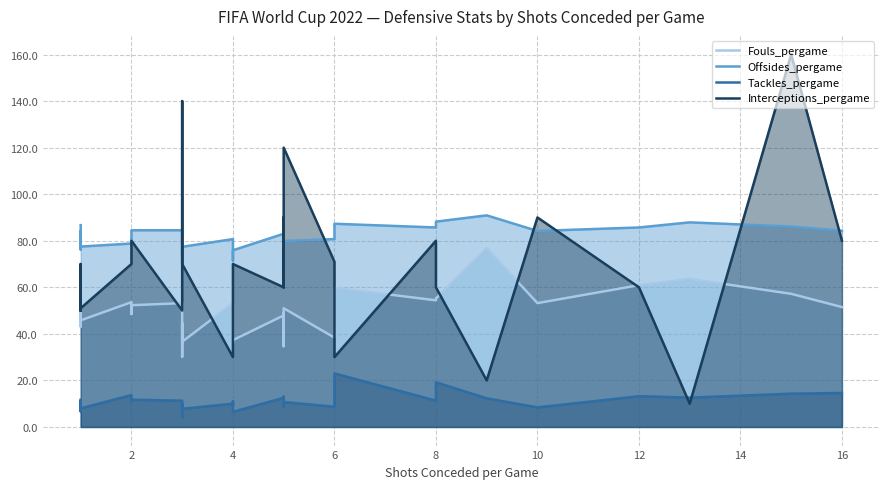

What are all the series names shown in the legend?

Fouls_pergame, Offsides_pergame, Tackles_pergame, Interceptions_pergame